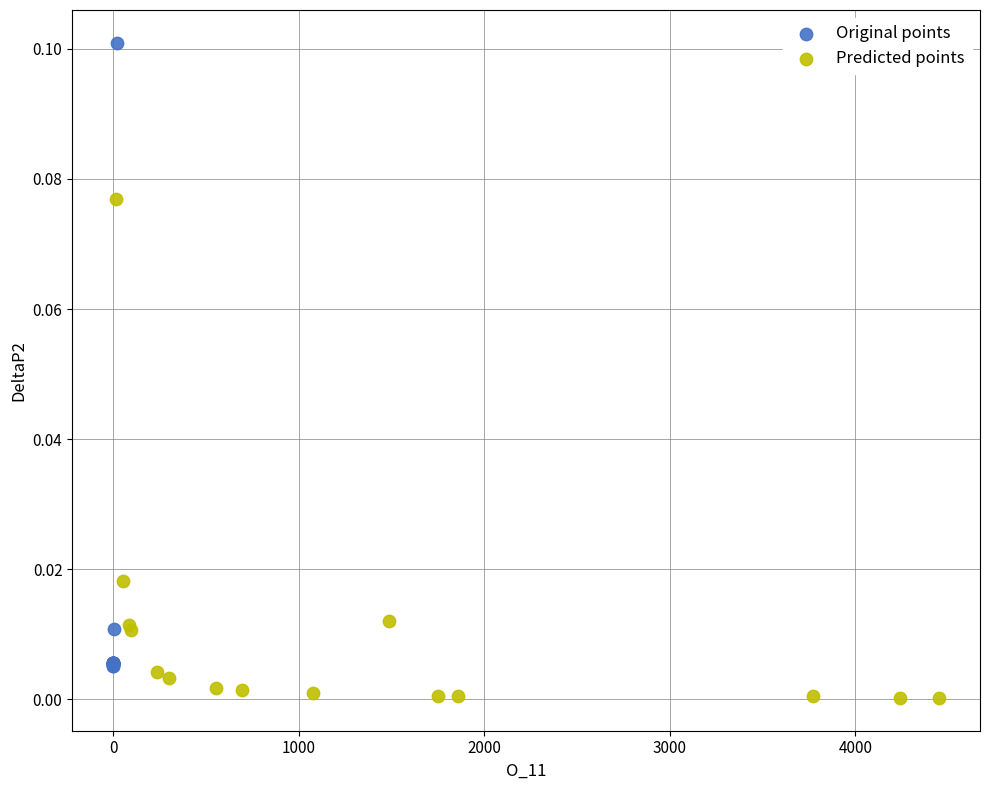

Which series has the widest spread of Y values?

Original points